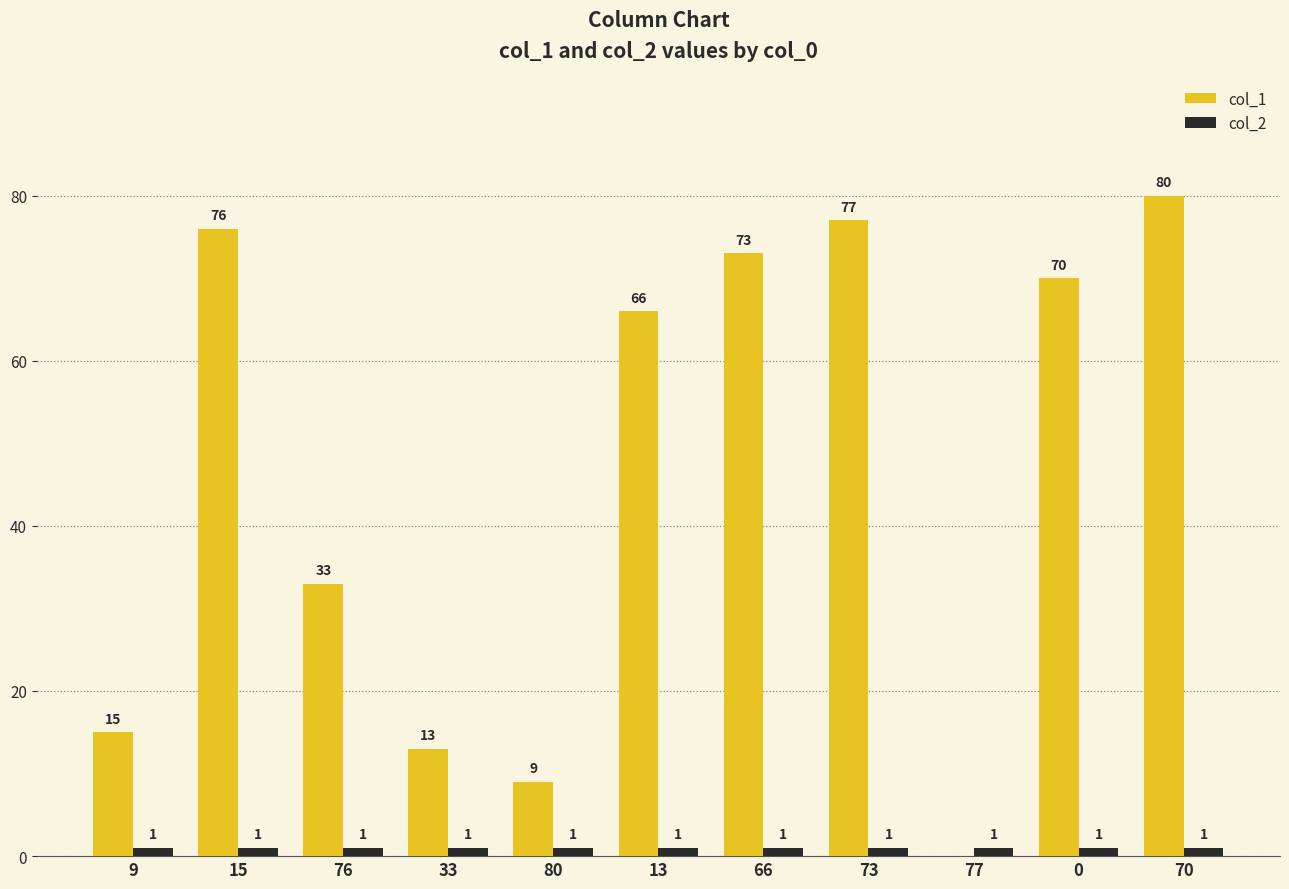

At which category is the sum across all series the highest?

70